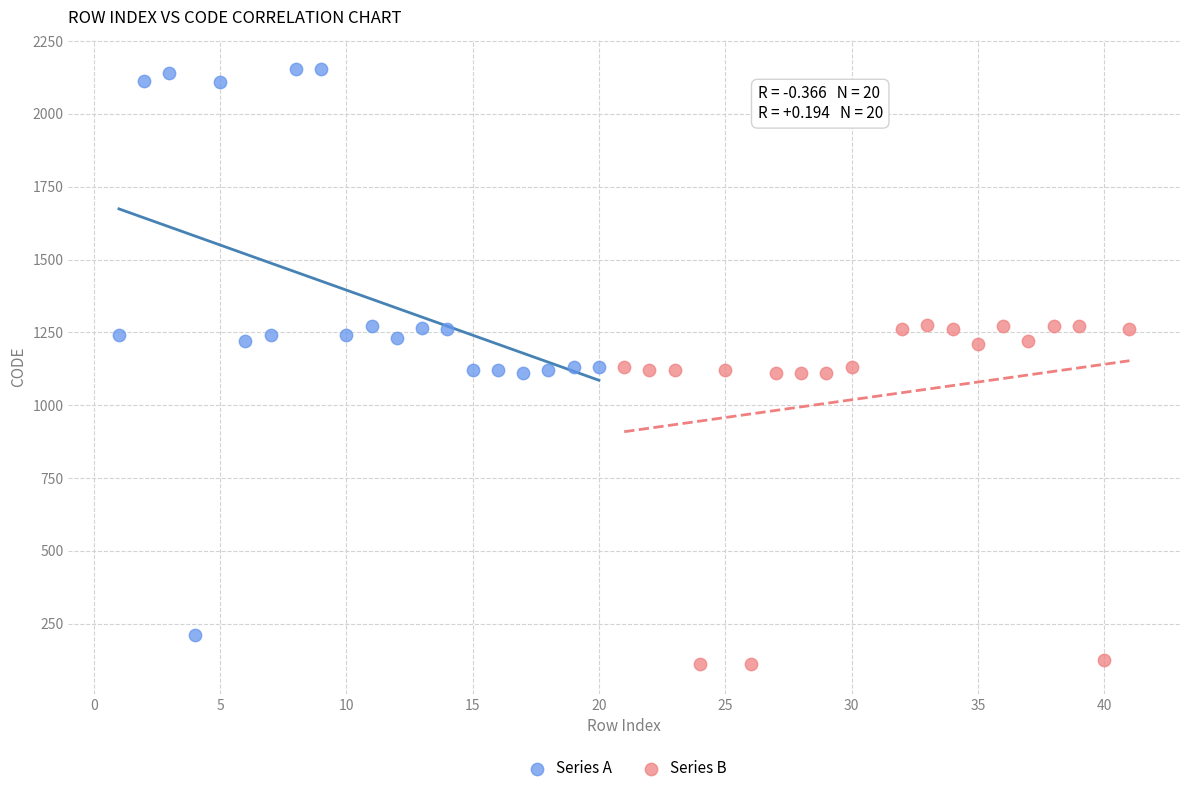

Which series contains the lowest Y value?

Series B